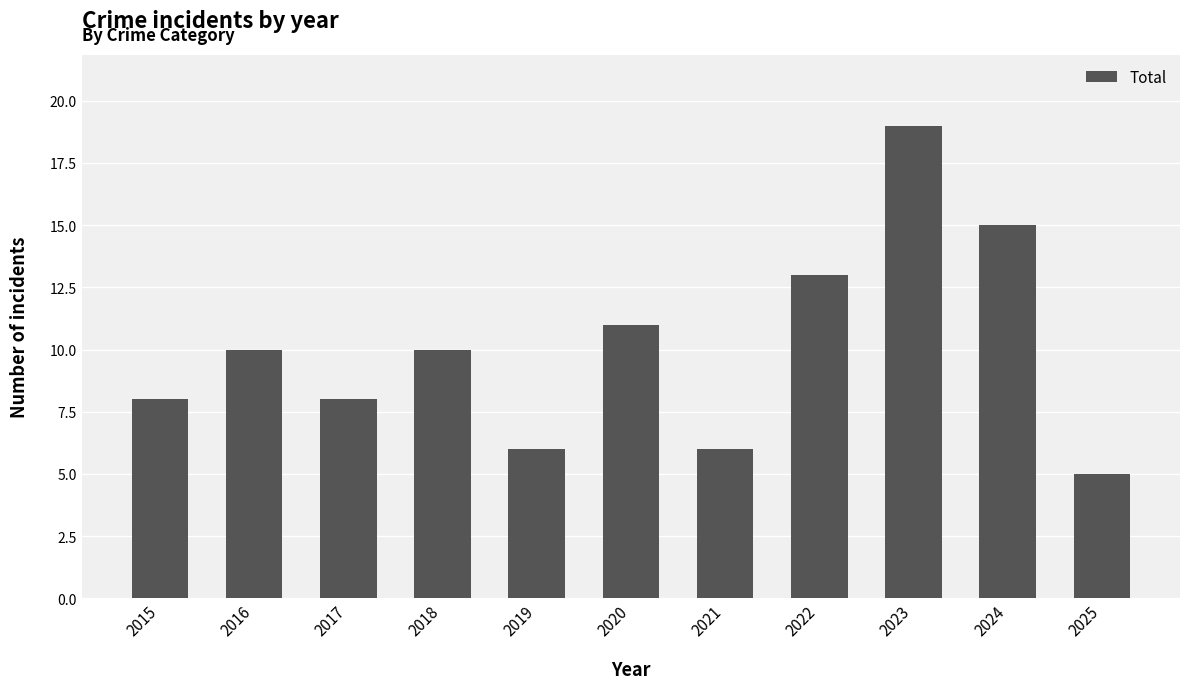

Reading left to right, what are all the values shown in this chart?

8	10	8	10	6	11	6	13	19	15	5